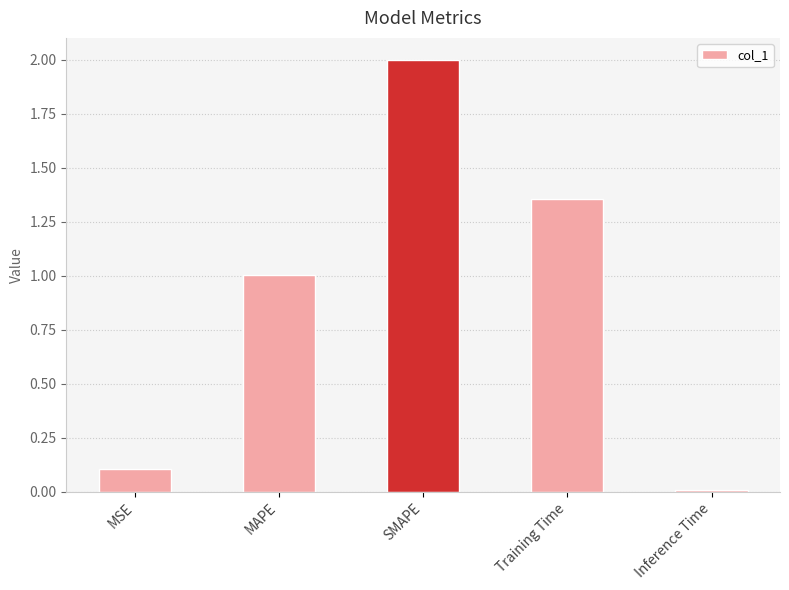

True or false: the data shows 1.2 at SMAPE.

False